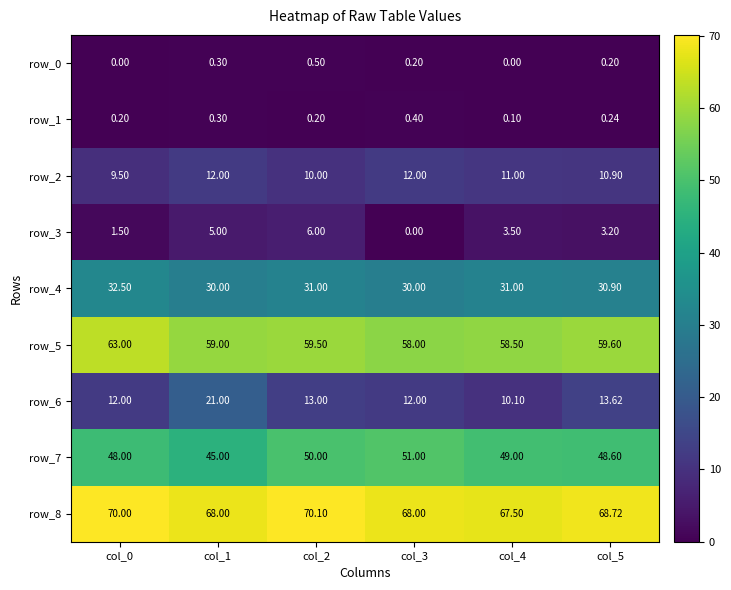

At which label does row_6 reach its minimum?

col_4